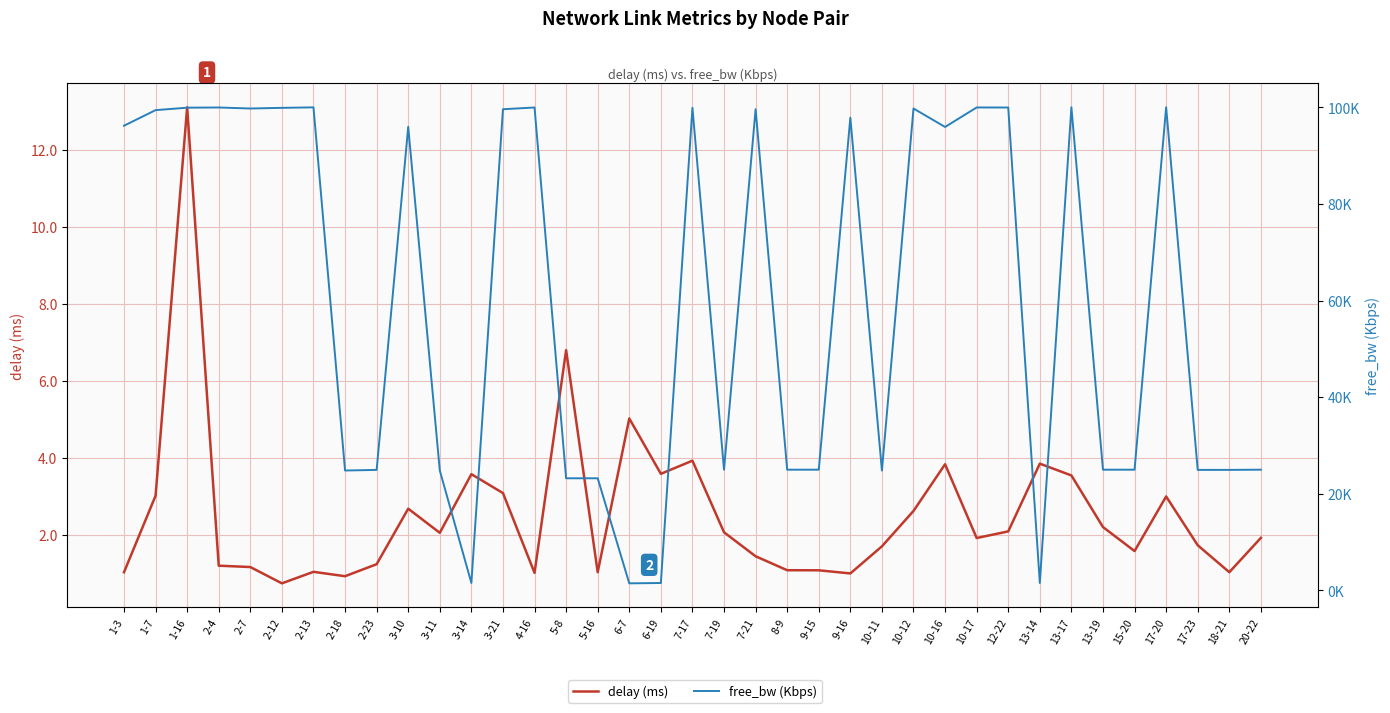

Does the chart display data point markers on the line(s)?

No